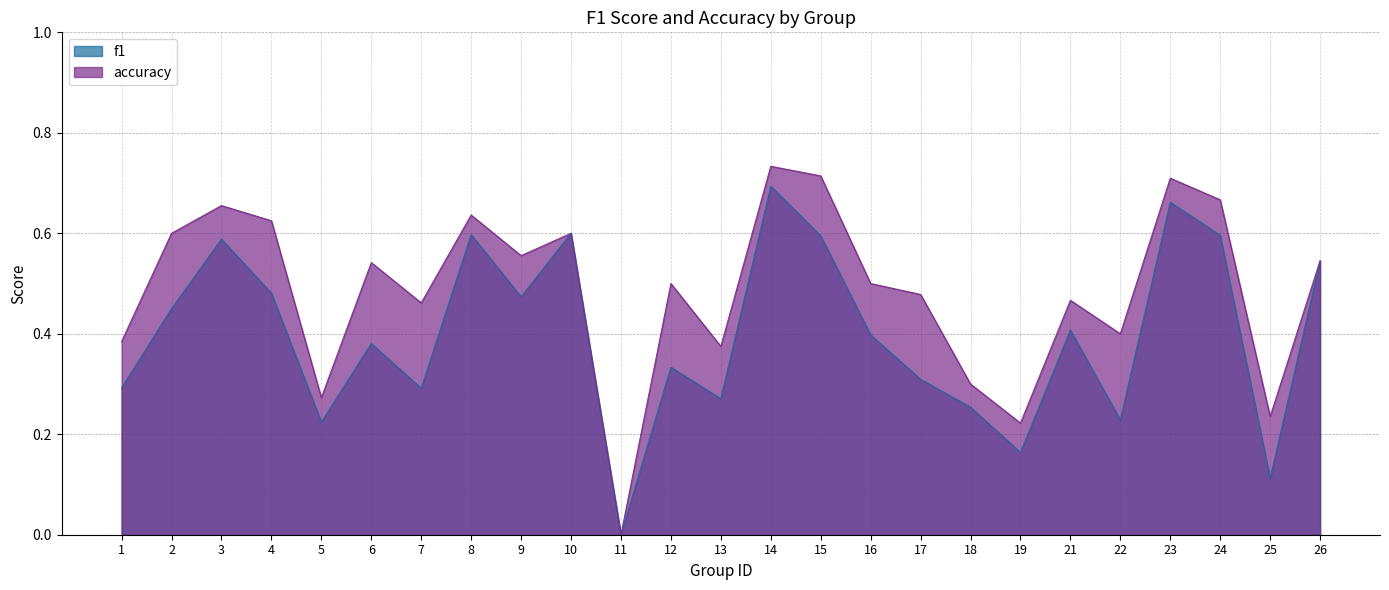

Is the value of accuracy at 11 greater than the value of f1 at 3?

No